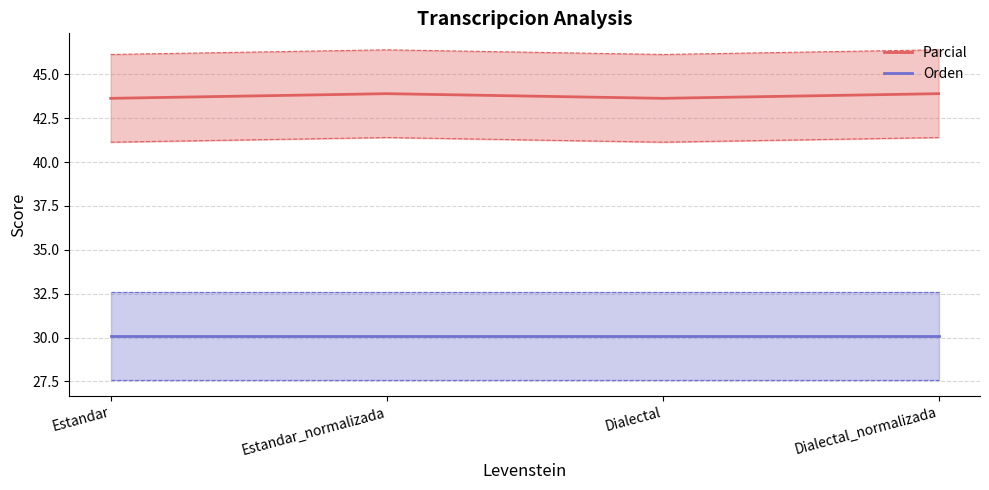

True or false: Orden and Parcial cross at least once.

False